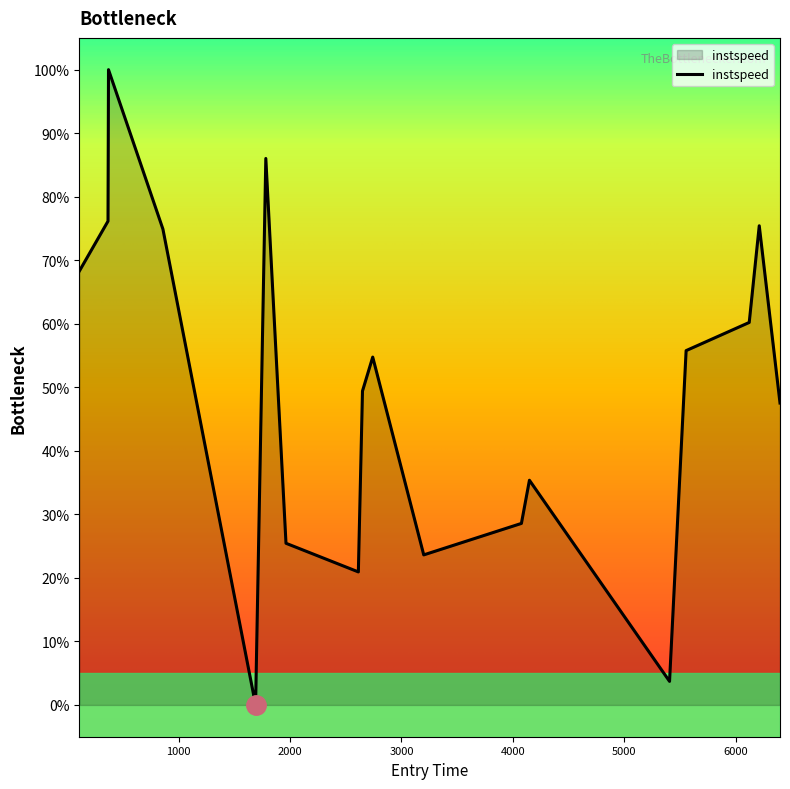

Reading left to right, extract all data points from this chart.

68.3	76.2	100.0	74.9	0.0	86.0	25.4	20.9	49.4	54.8	23.6	28.6	35.4	3.7	55.8	60.2	75.4	47.5